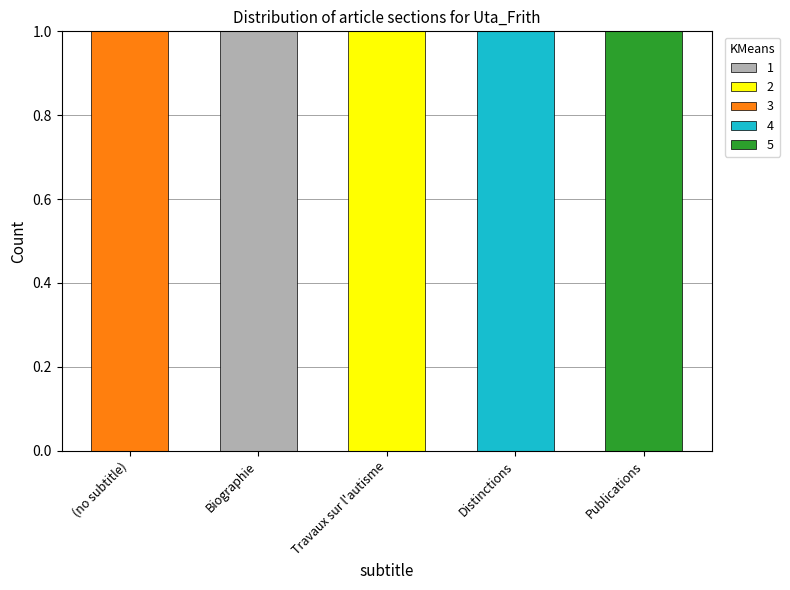

Count the number of categories in the chart.

5